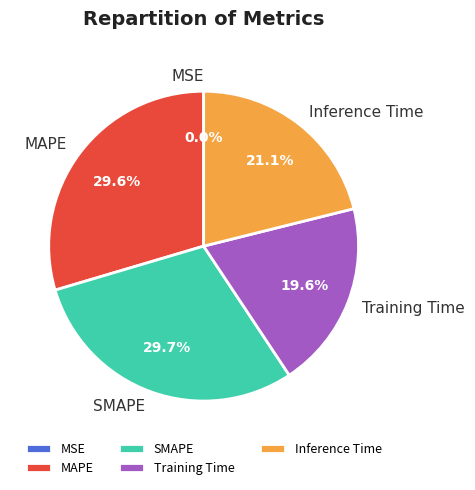

Do MAPE and SMAPE together represent more than half of the pie?

Yes